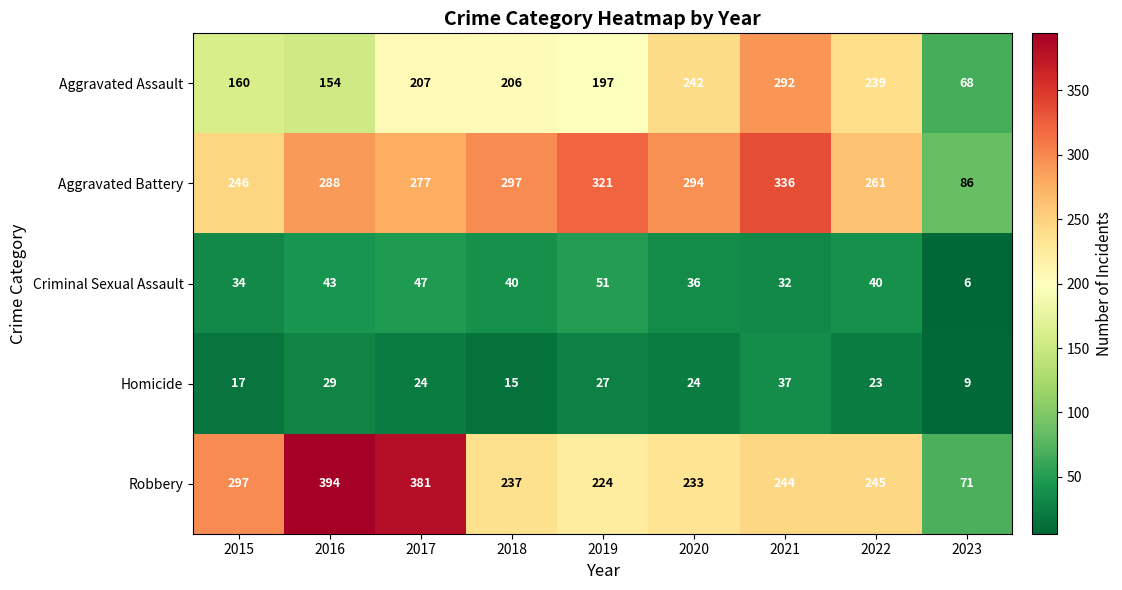

What is the difference between the Homicide values at 2021 and 2022?

14